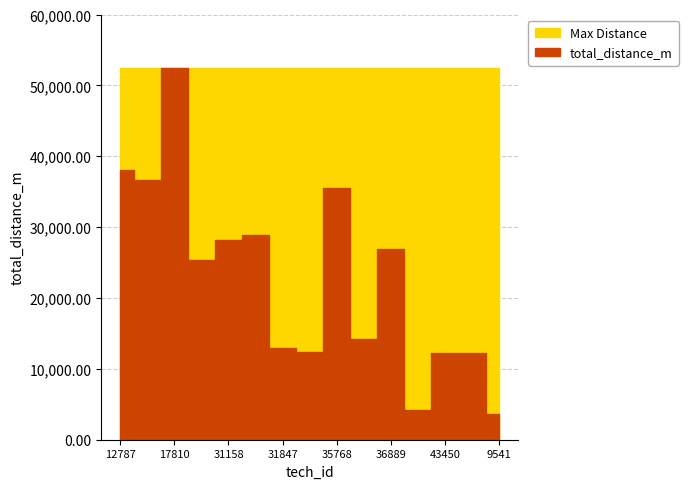

How many data points does each series have?

15